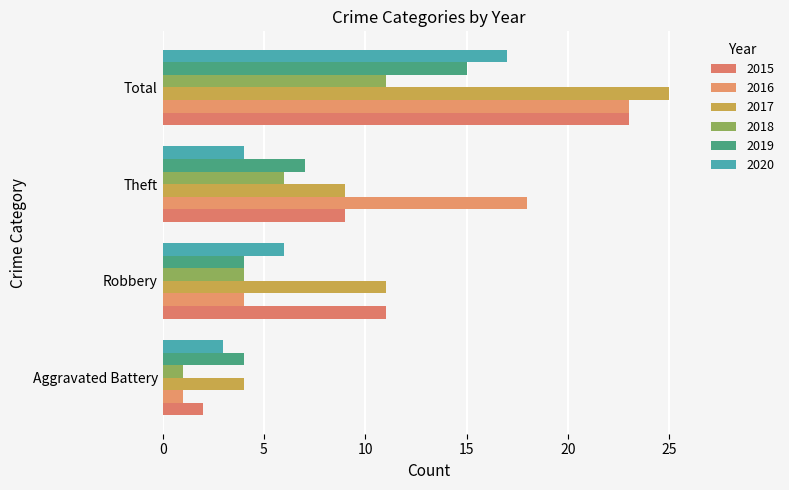

At which label does 2019 first exceed 7?

Total